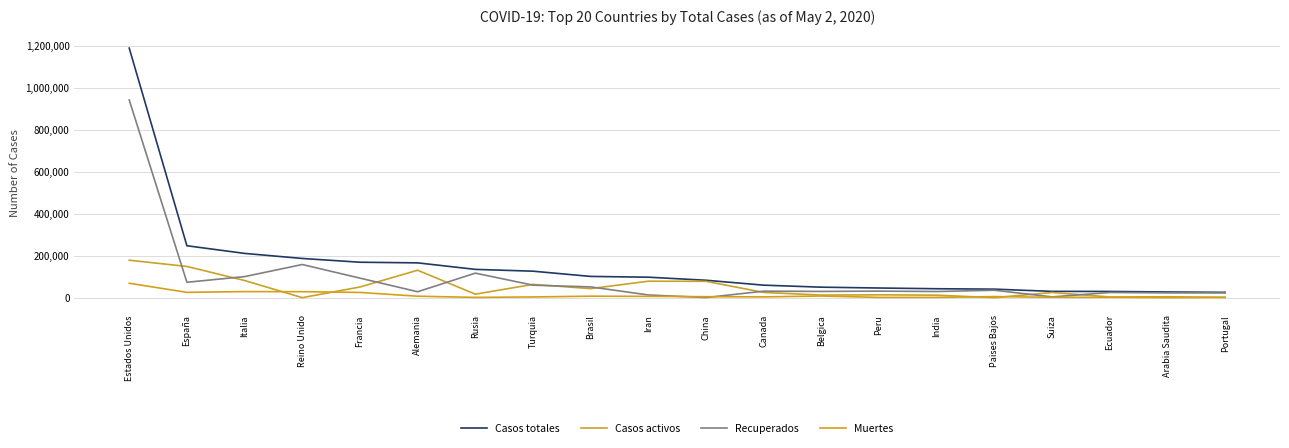

Does the chart have visible grid lines?

Yes